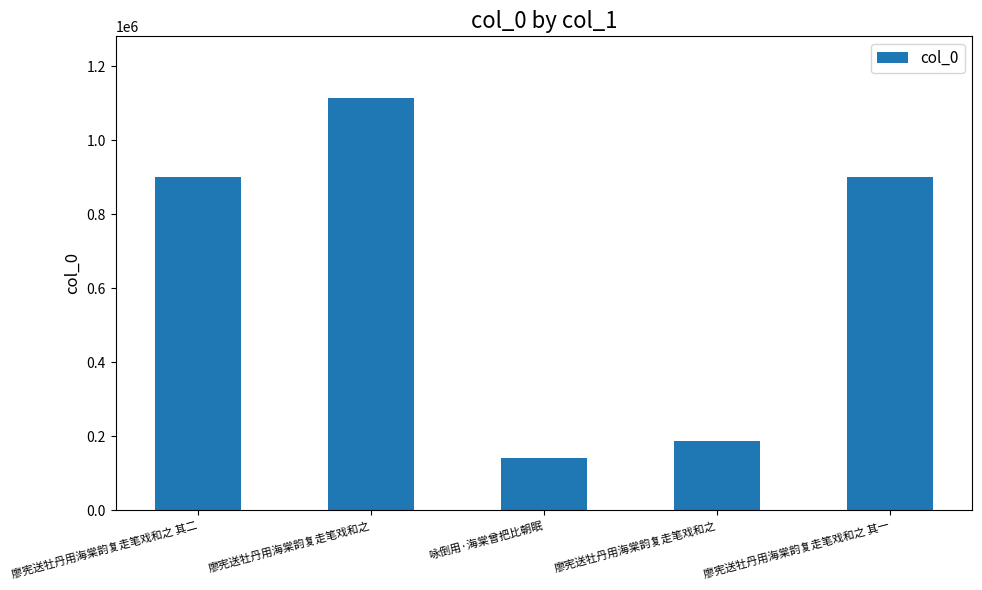

How many data points are less than 900311?

2